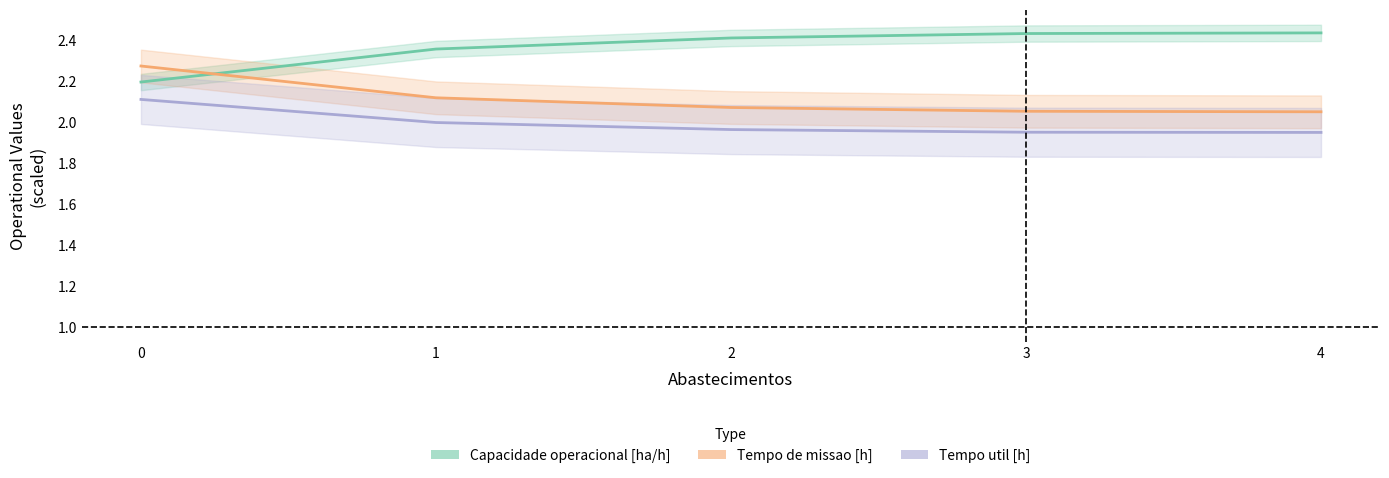

True or false: Tempo de missao [h] and Capacidade operacional [ha/h] intersect in this chart.

True